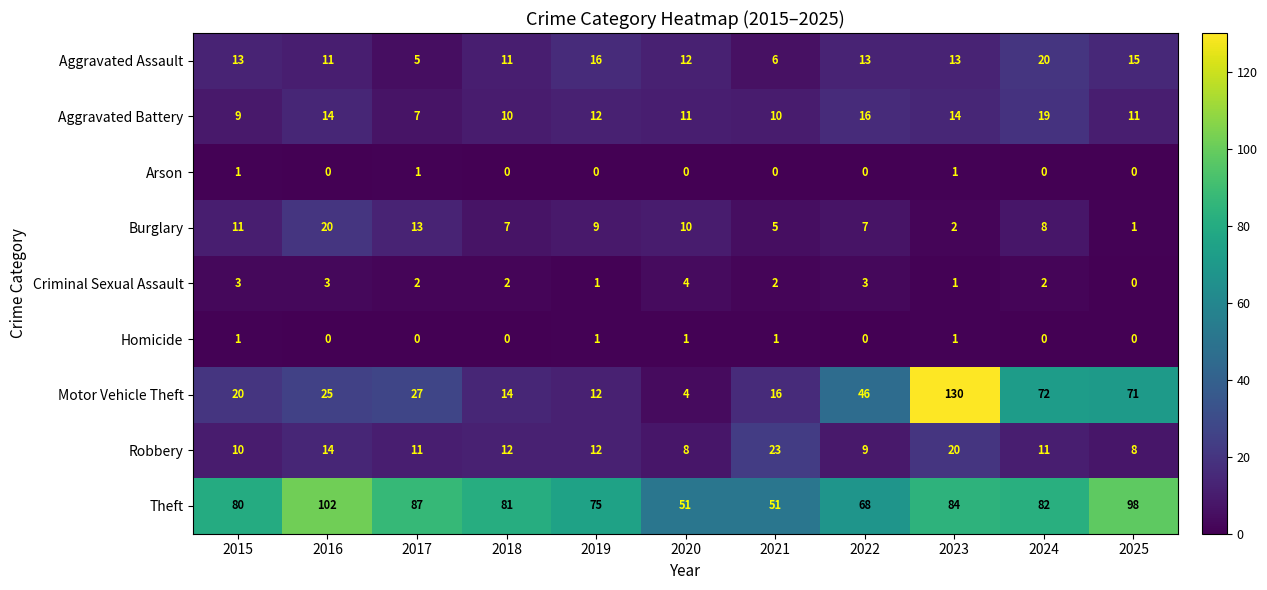

What is the highest value of the Criminal Sexual Assault series?

4